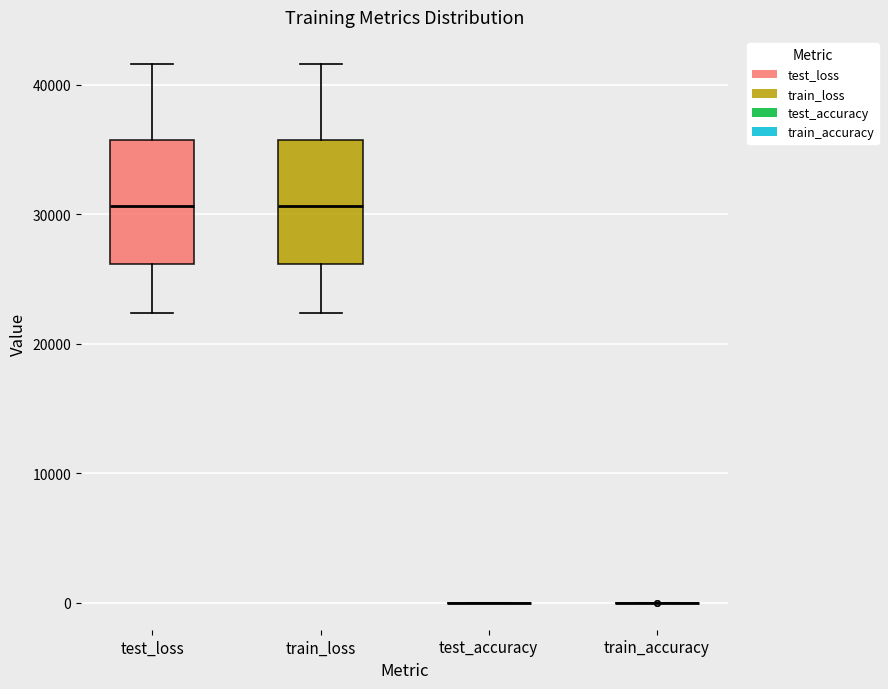

Reading left to right, transcribe this box plot: for each box, give where its median line is, the range the box spans, and where its two whiskers end, as read against the y-axis. The values are not printed on the chart, so give them approximately, as read against the axis.

test_loss: median 31000, box 26000 to 36000, whiskers 22000 to 42000
train_loss: median 31000, box 26000 to 36000, whiskers 22000 to 42000
test_accuracy: box collapsed to a line at 0, whiskers 0 to 0
train_accuracy: box collapsed to a line at 0, whiskers 0 to 0